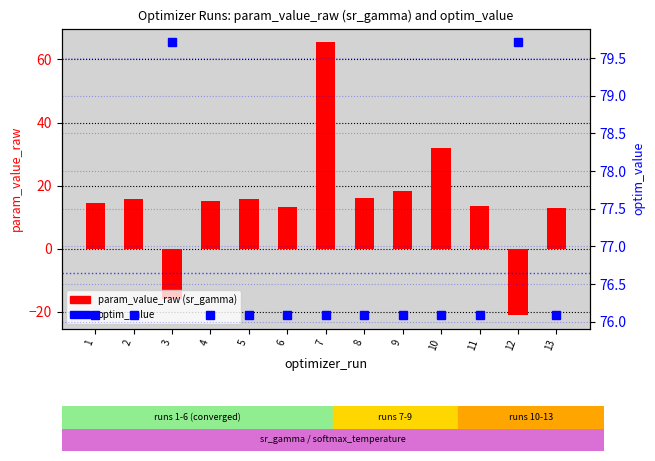

Rank the categories by optim_value value from lowest to highest.

9, 7, 10, 5, 2, 8, 4, 1, 11, 6, 13, 3, 12